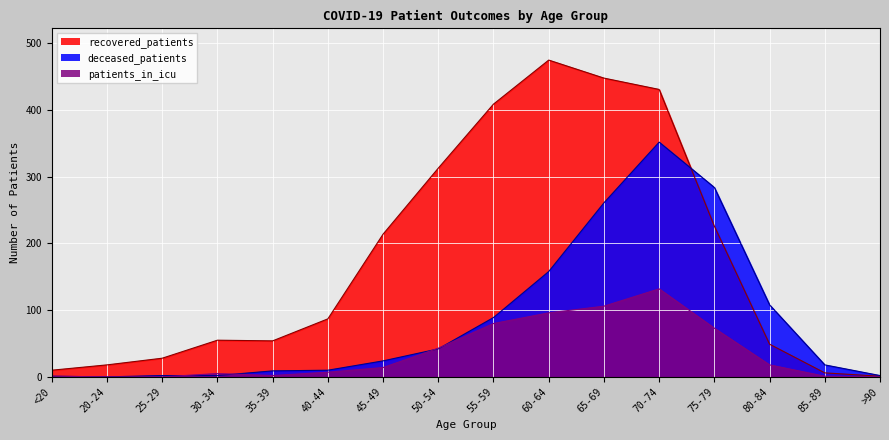

How many lines are shown in the chart?

3